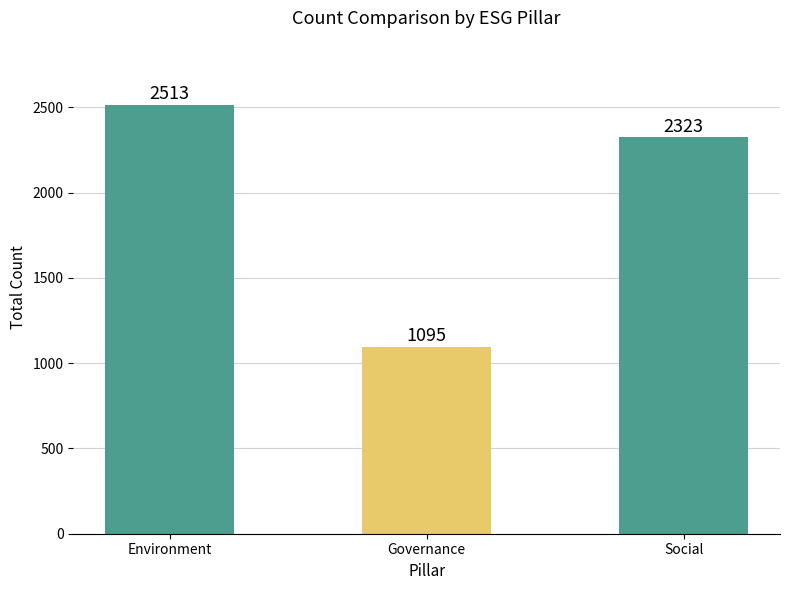

What is the value of the 1st bar from the left?

2513